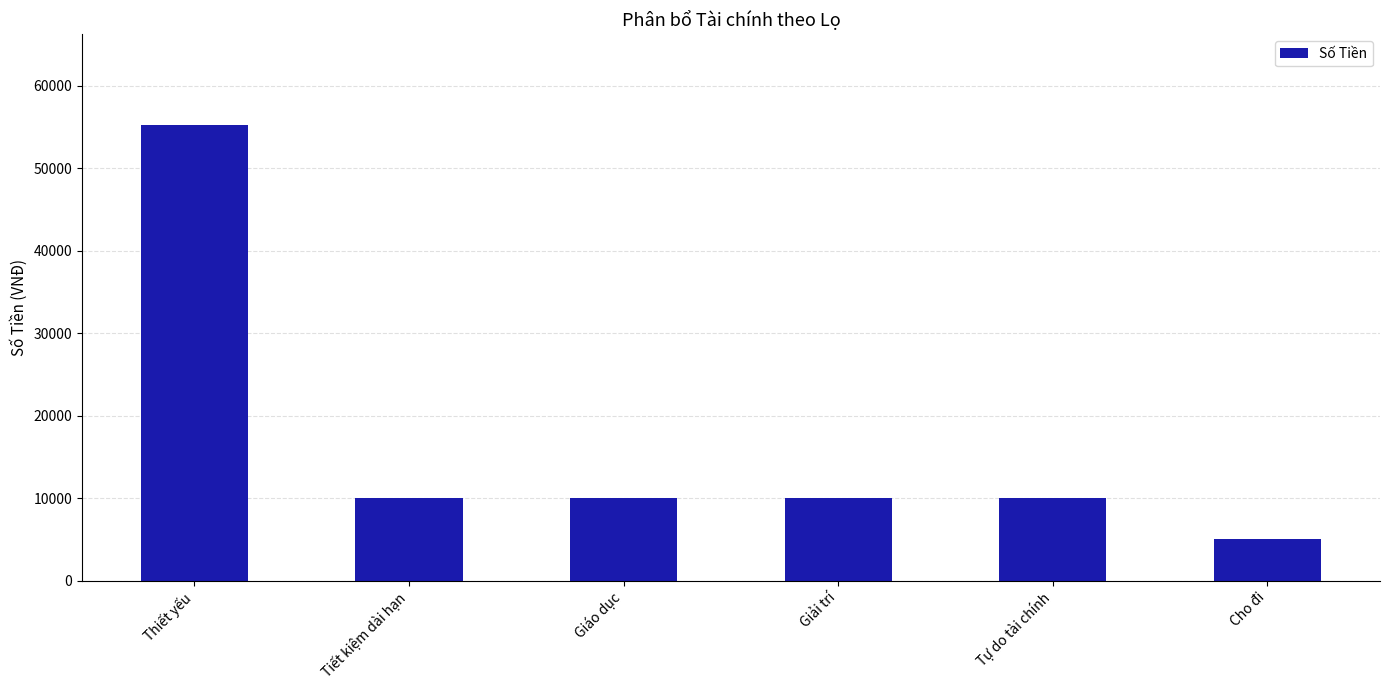

What is the difference between the maximum and second lowest values?

45180